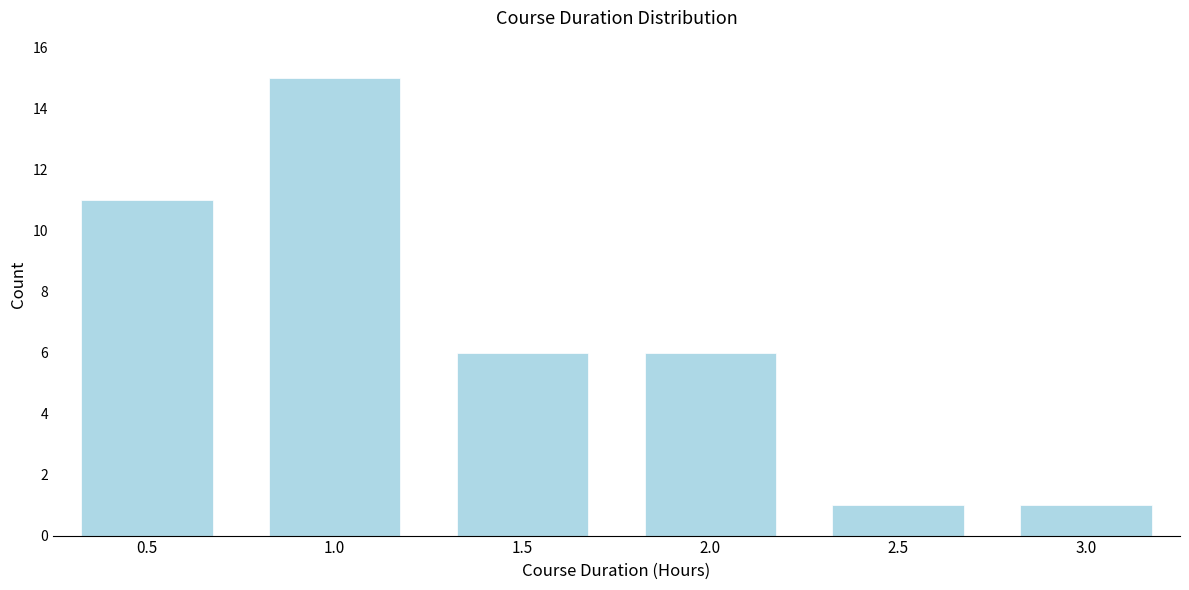

Reading left to right, list all the values displayed in this chart.

0.5=11	1.0=15	1.5=6	2.0=6	2.5=1	3.0=1